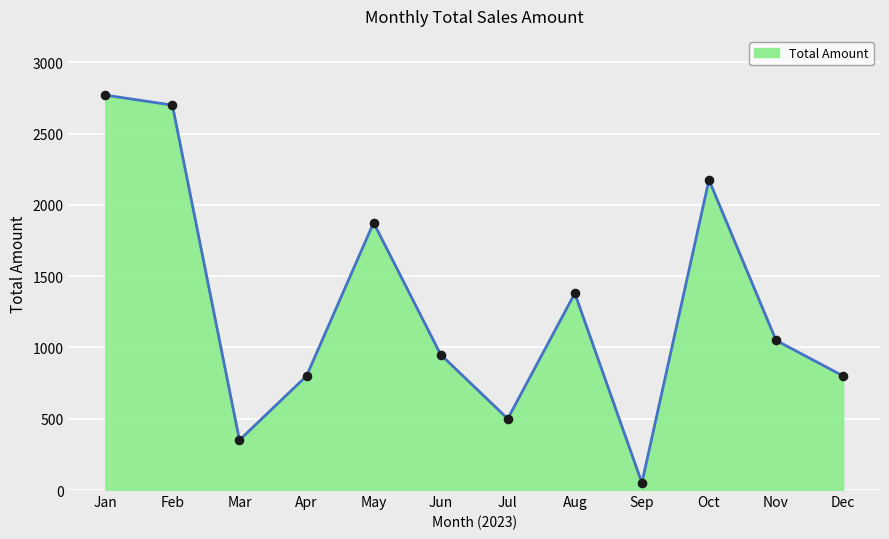

What is the ratio of the value at Mar to the value at Dec?

0.4